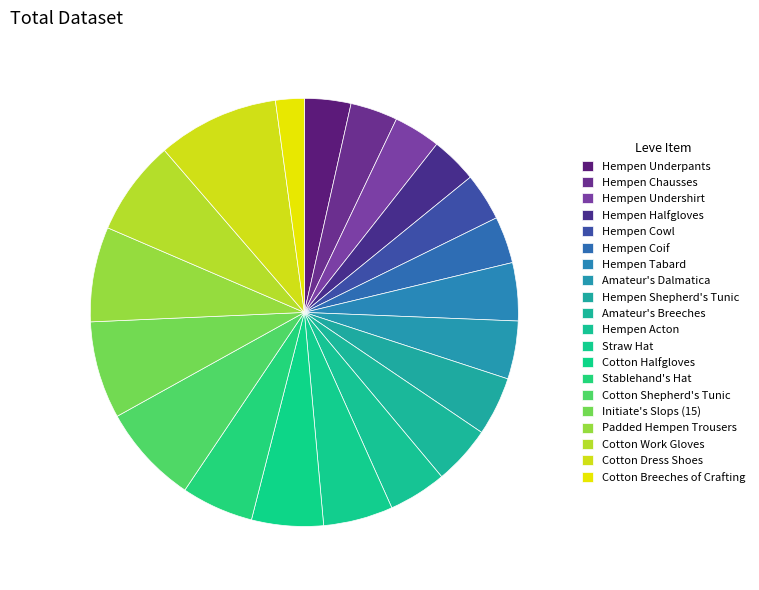

How many segments does this pie chart have?

20